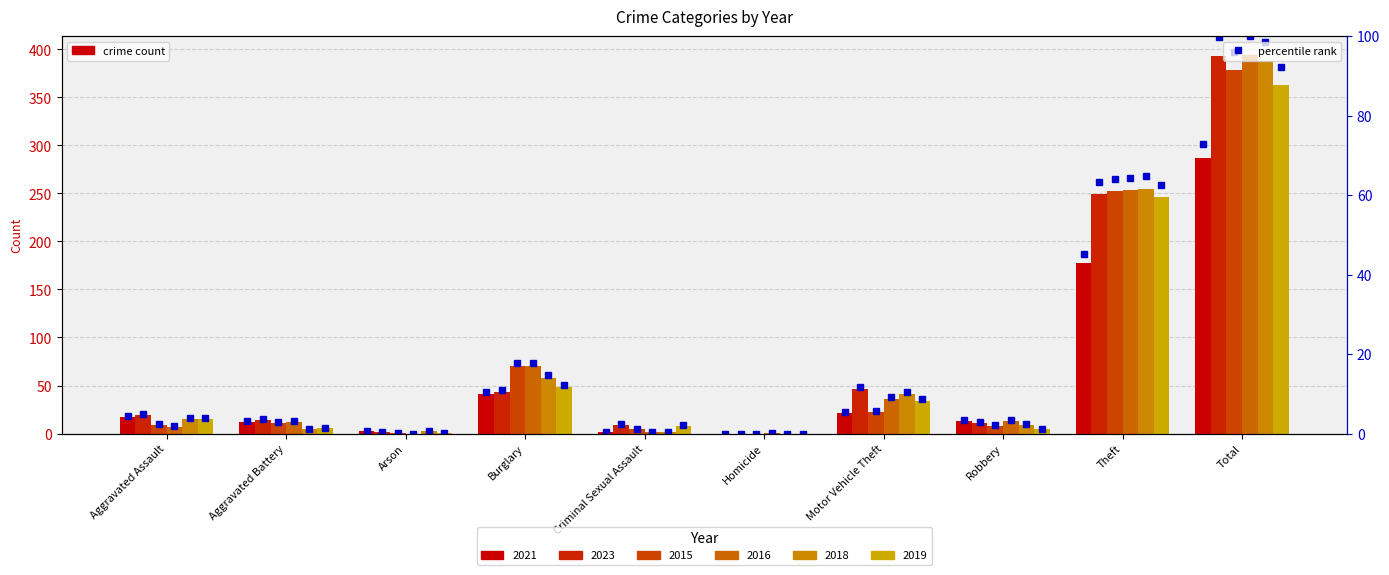

True or false: 2023 percentile has a value of -40.1 at Homicide.

False